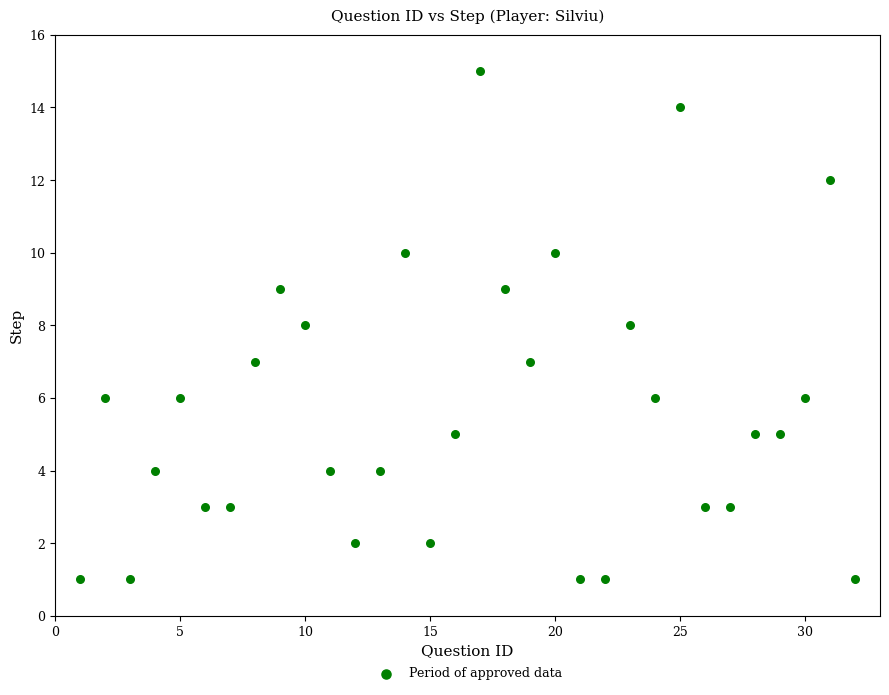

What is the range of Y values (max minus min)?

14